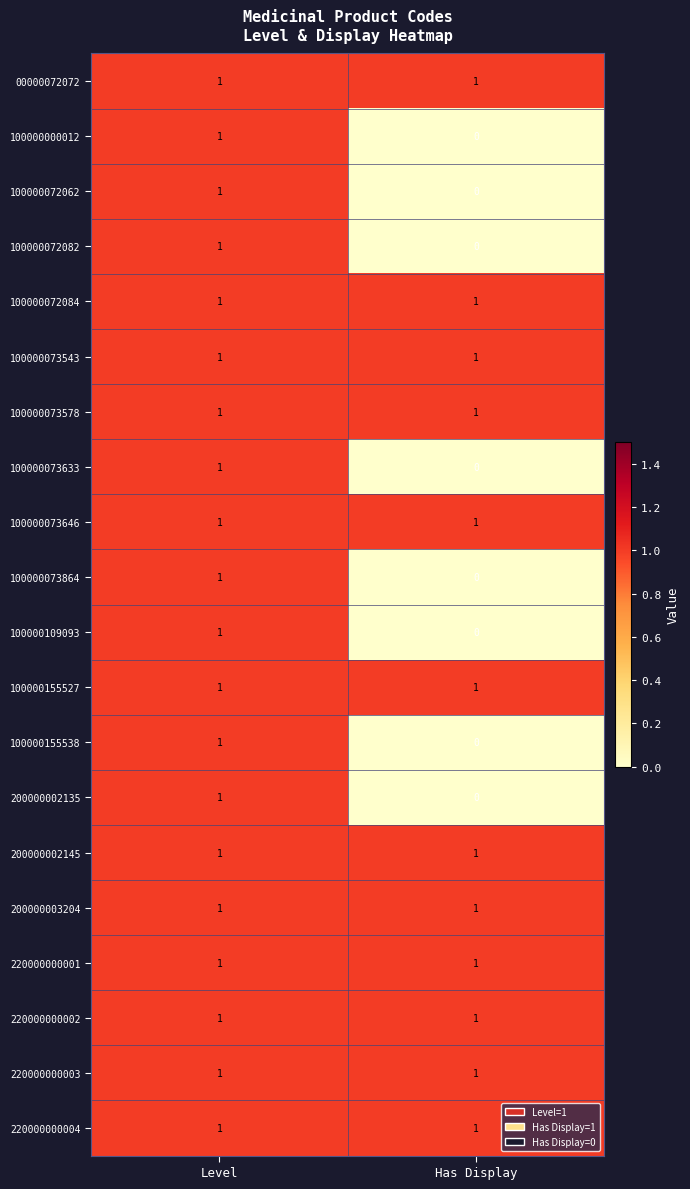

At which category does the chart reach its minimum across all series?

Has Display